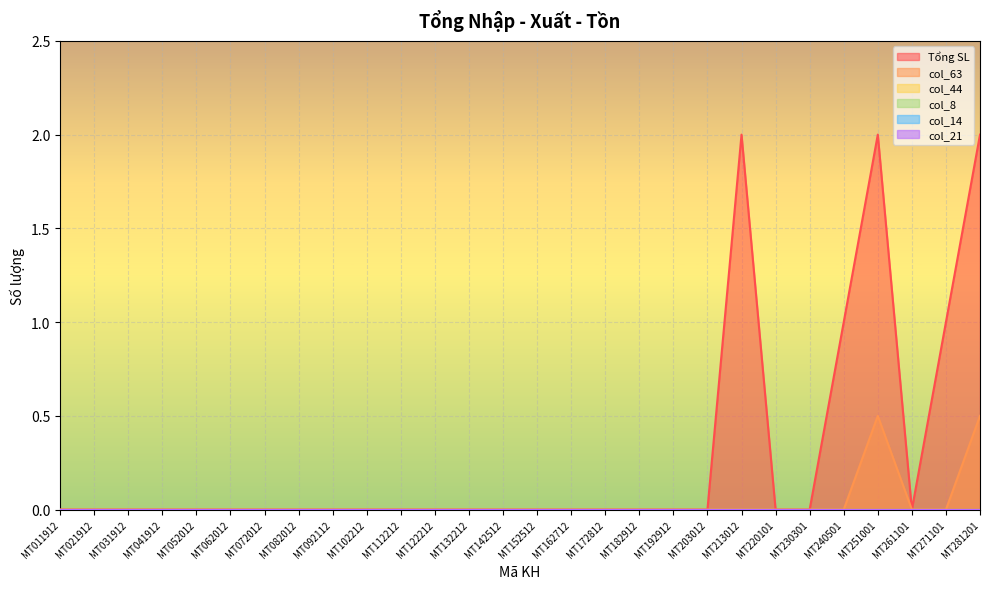

Between MT142512 and MT192912, which series saw the biggest shift?

Tổng SL